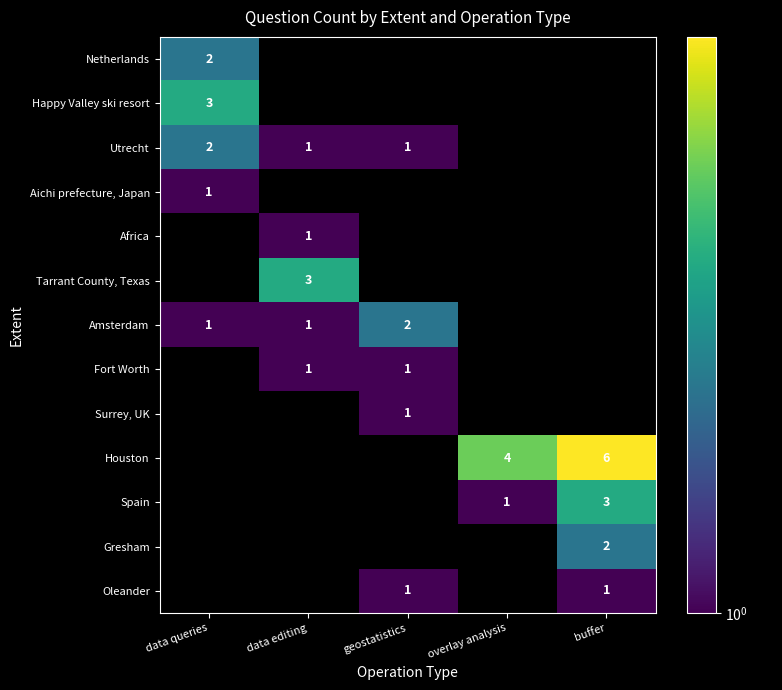

What is the greatest value displayed?

6.0